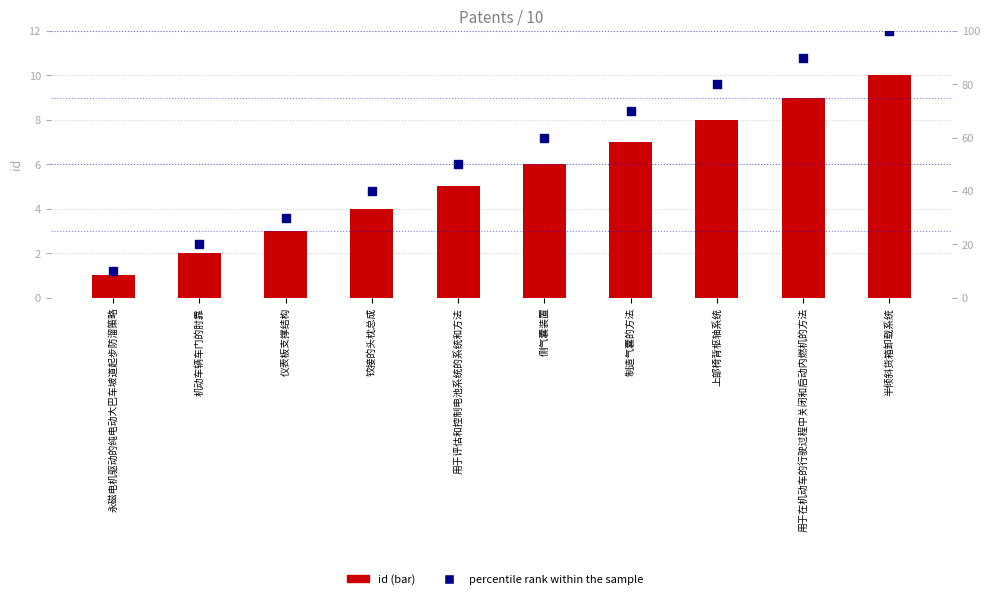

What is the total value across all series at 侧气囊装置?

66